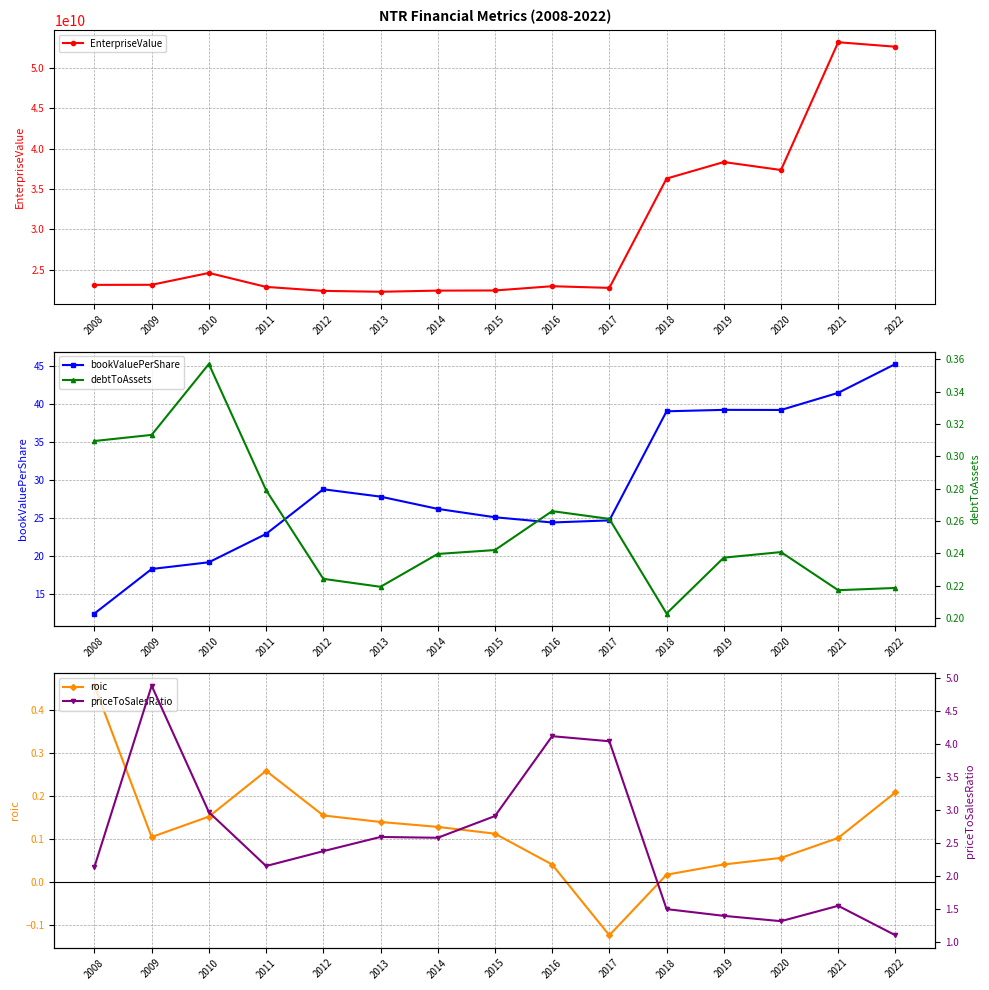

Which series ends up on top after the final intersection of debtToAssets and roic?

debtToAssets